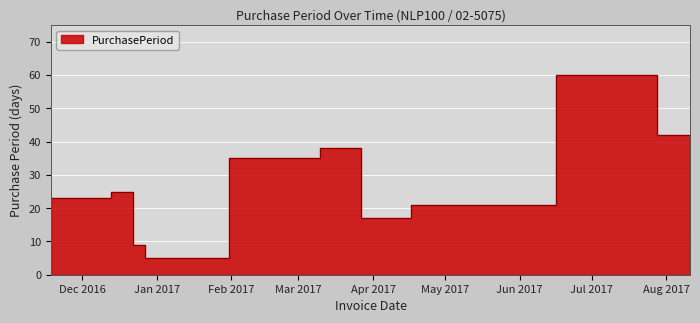

At which category does the chart reach its peak across all series?

2017-06-16